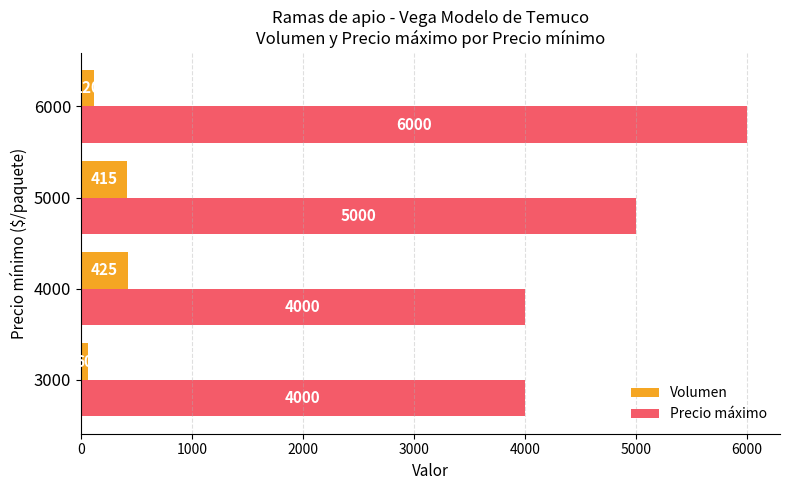

At which label is Volumen closest to 242?

6000